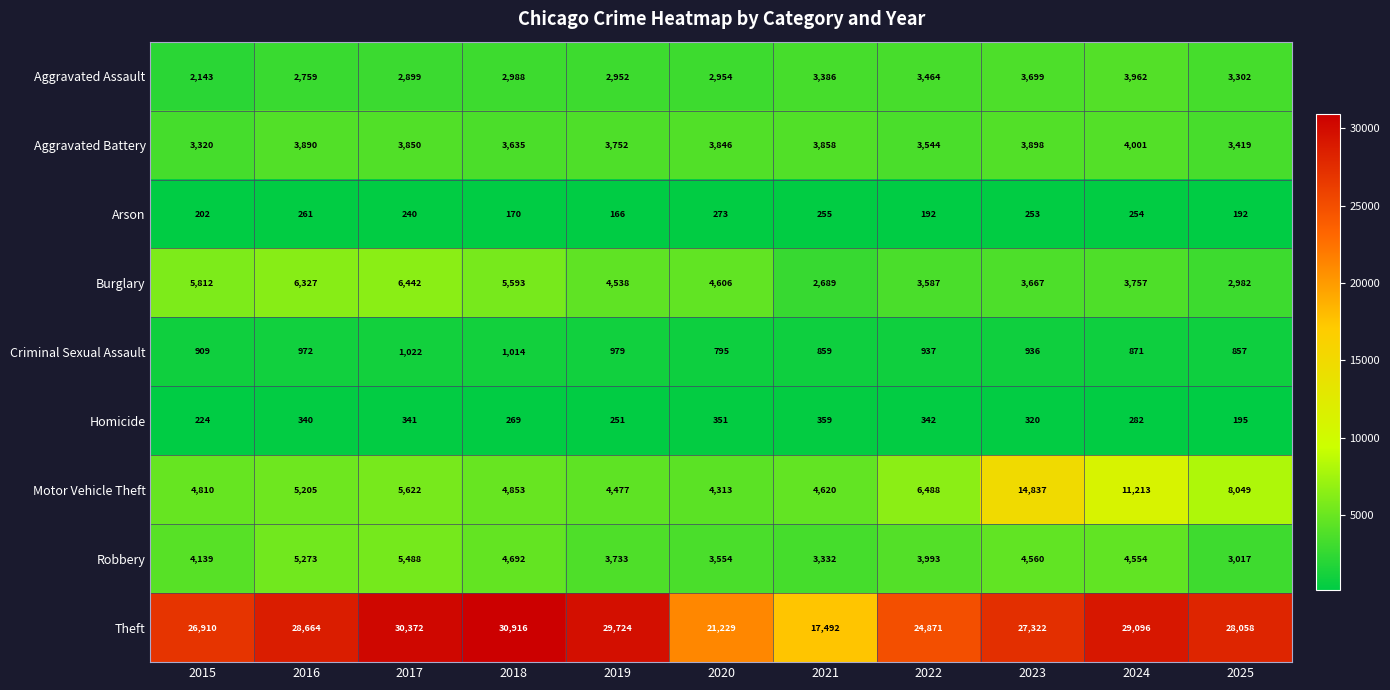

Is it true that Robbery equals 8942 at 2016?

False